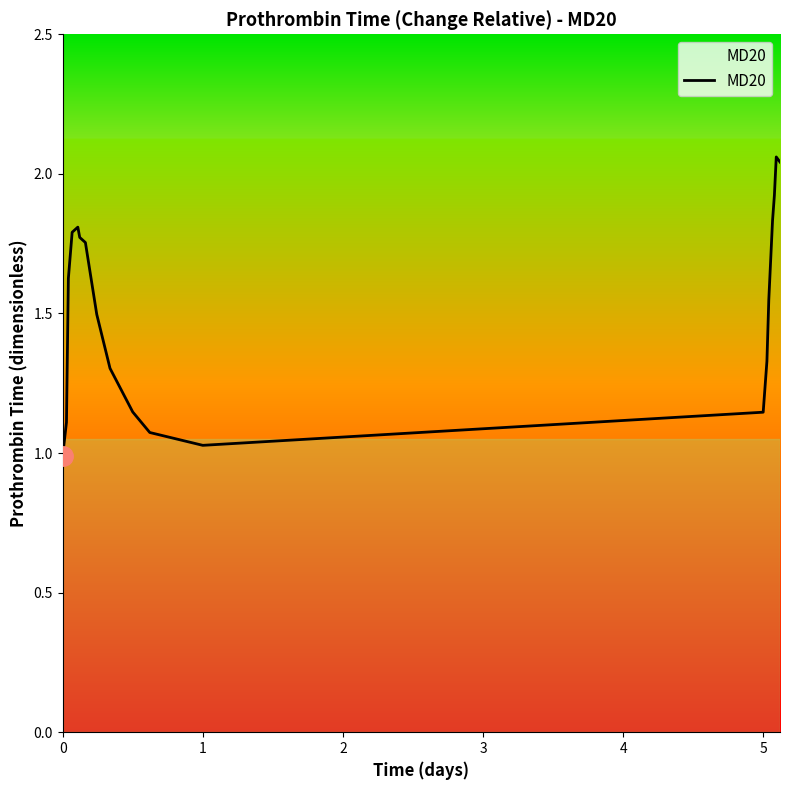

How many lines are shown in the chart?

1